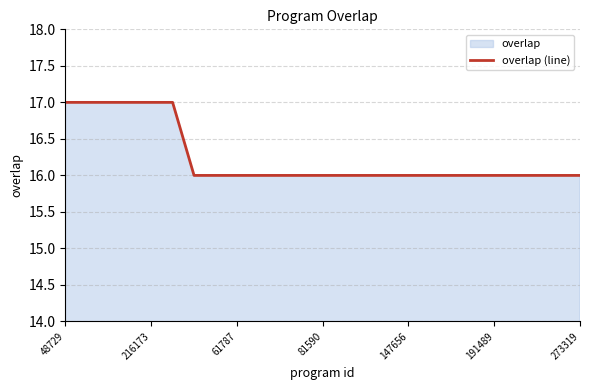

True or false: the data shows 27 at 273319.

False